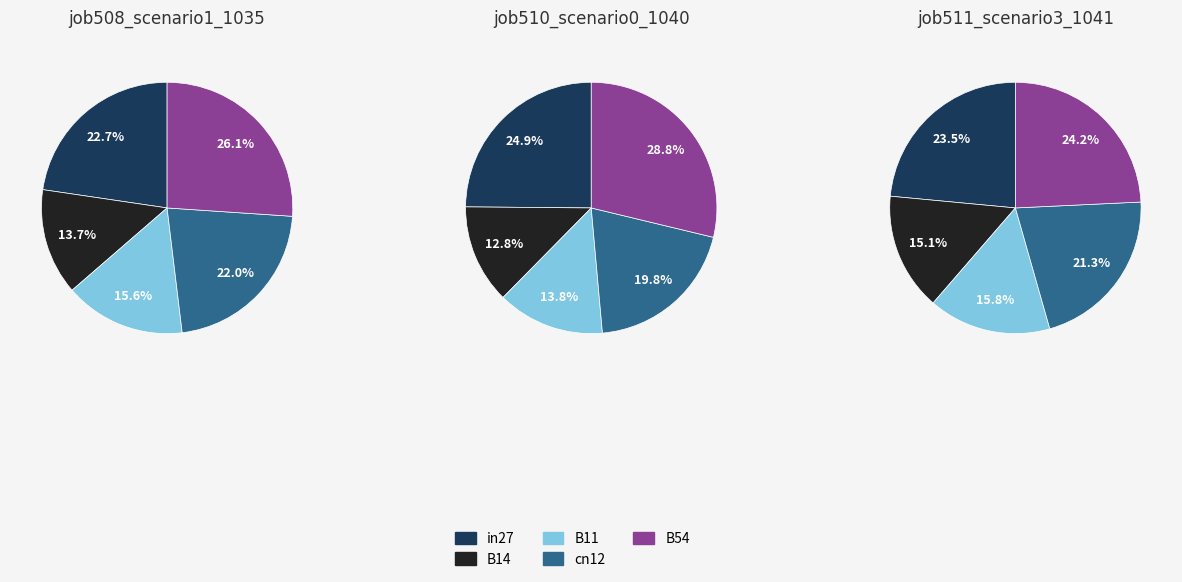

Does B11 represent more than half of the total?

No